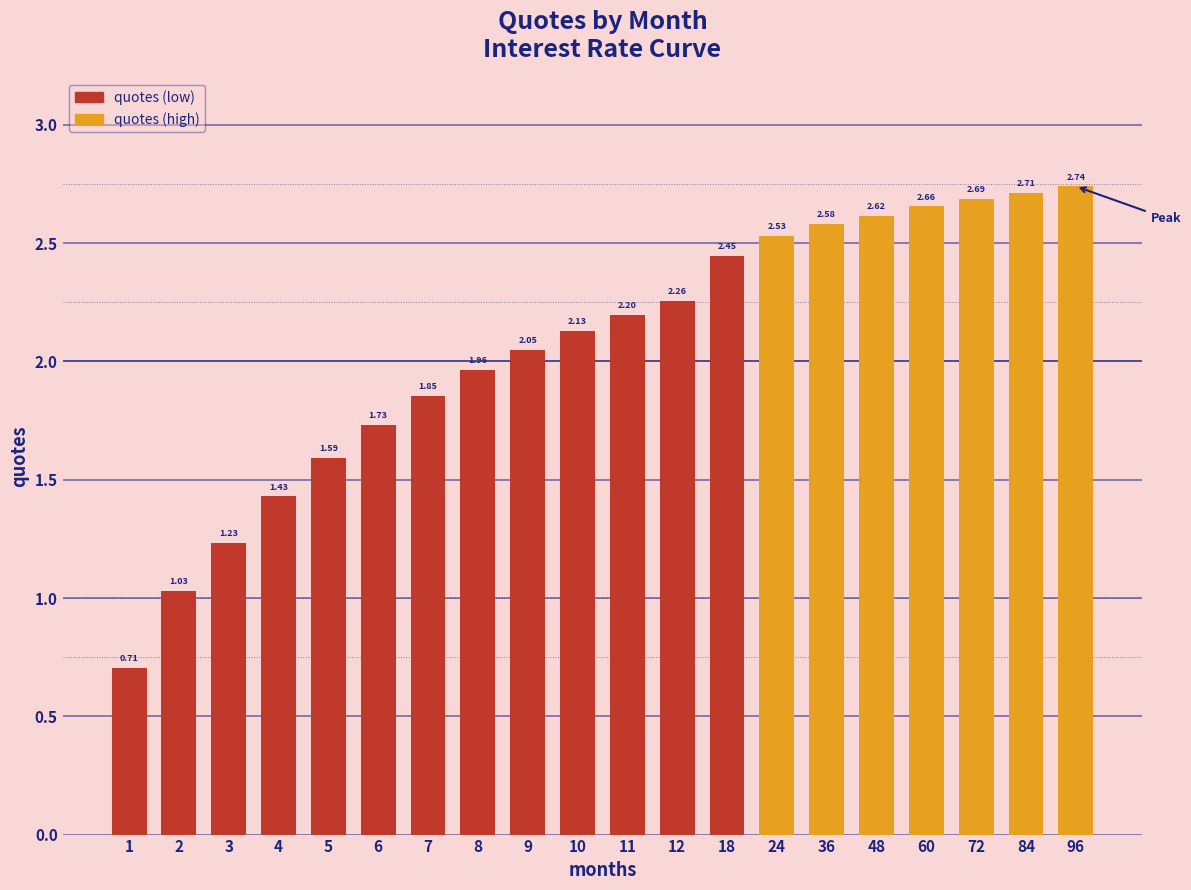

The value at 9 is 3.7. True or false?

False